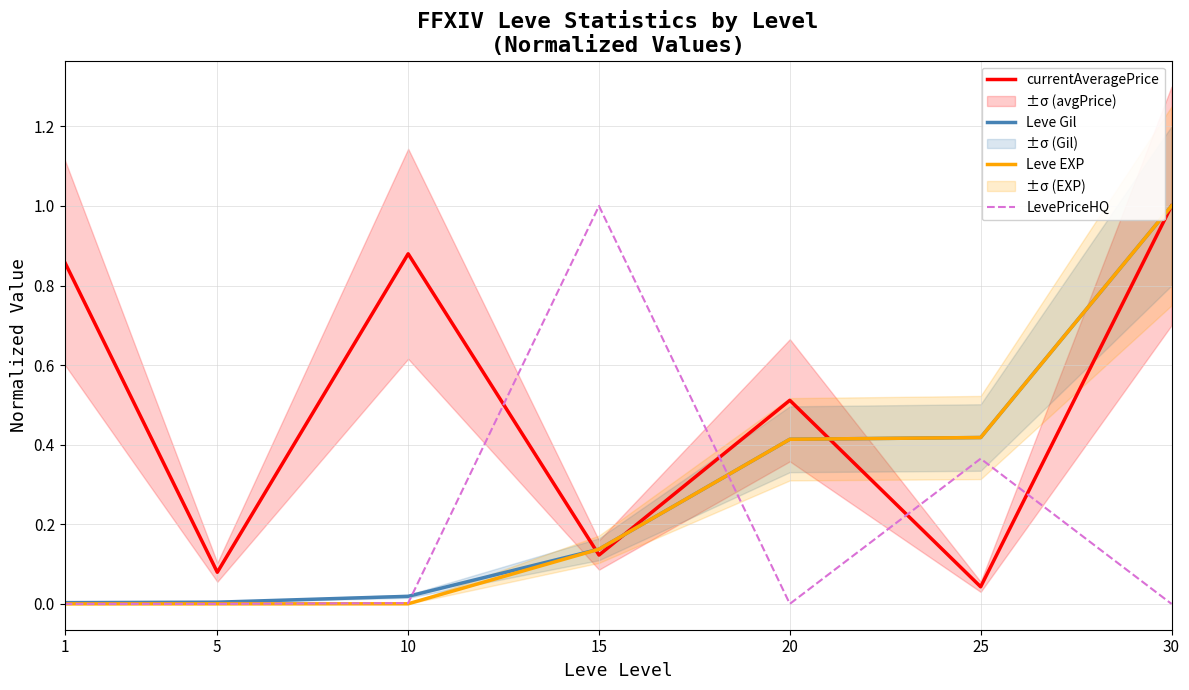

At which category is the sum across all series the highest?

30